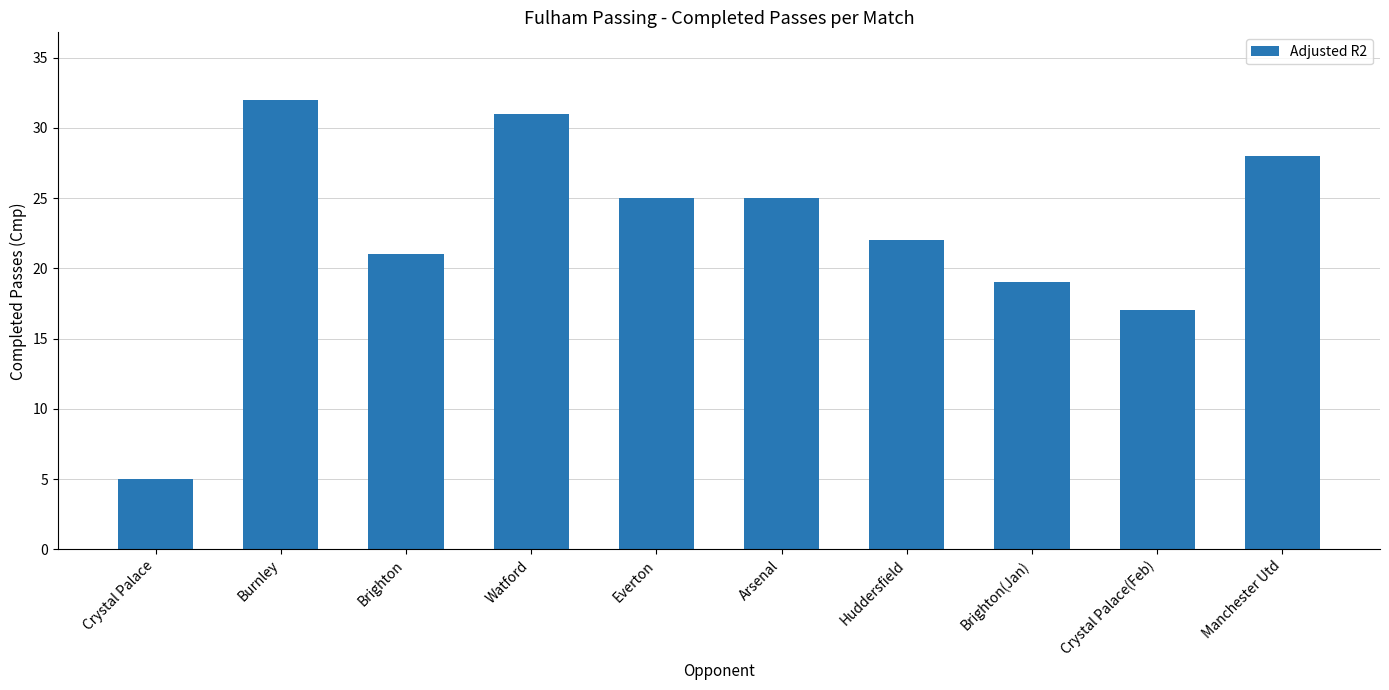

Reading left to right, extract all data points from this chart.

5	32	21	31	25	25	22	19	17	28